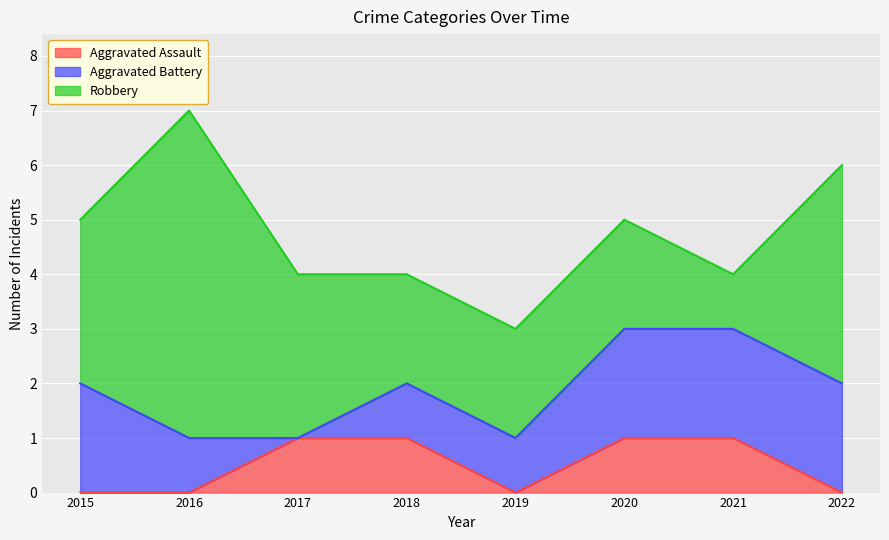

True or false: Aggravated Battery and Robbery cross at least once.

True